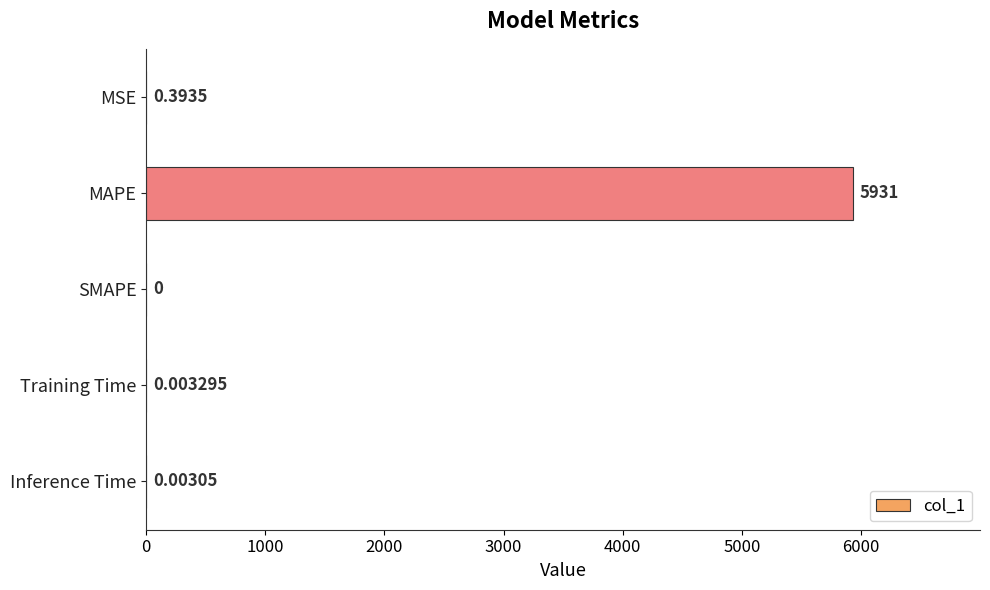

How many distinct data groups are displayed?

1